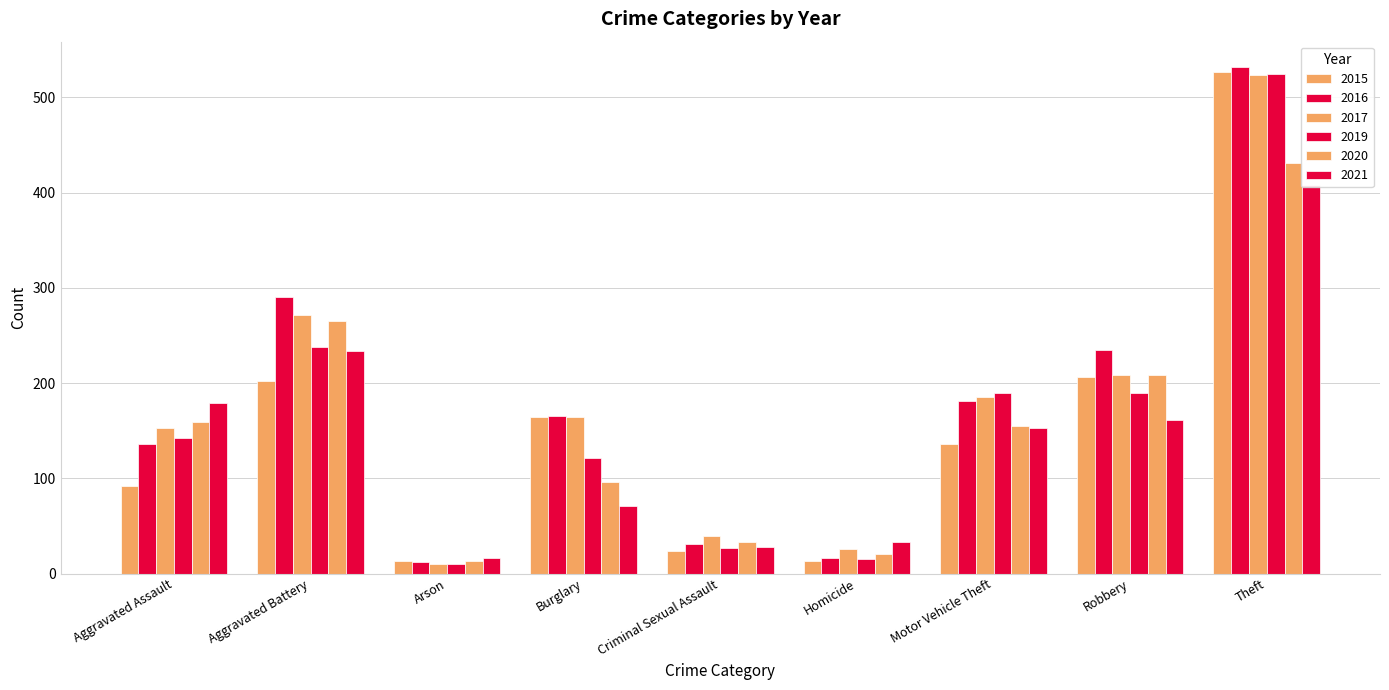

At which label does 2017 reach its minimum?

Arson